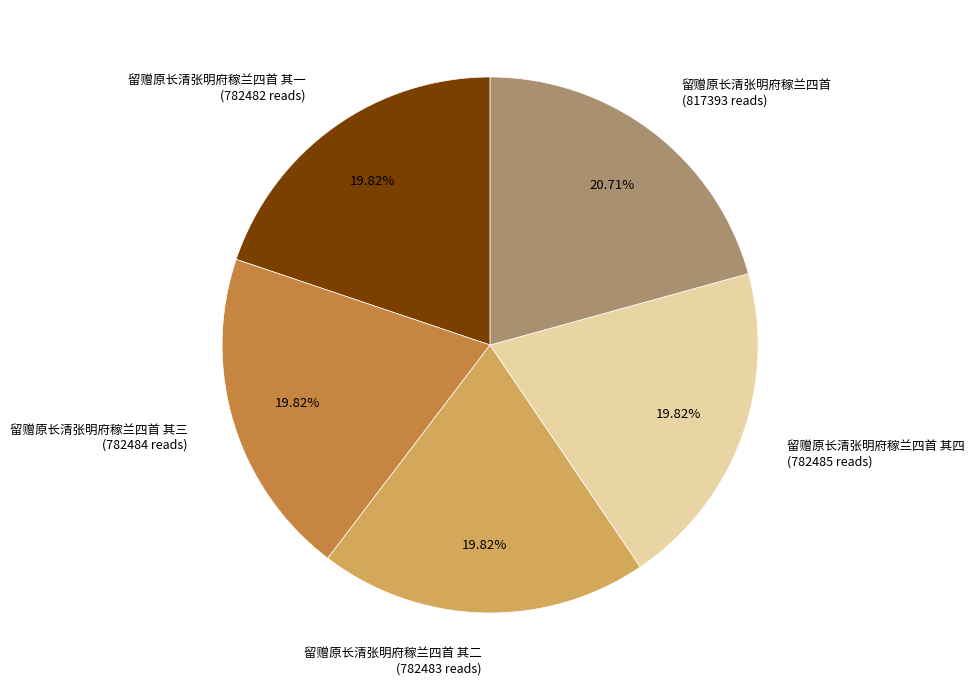

What is the ratio of the value at 留赠原长清张明府稼兰四首 其二 (782483 reads) to the value at 留赠原长清张明府稼兰四首 其一 (782482 reads)?

1.0